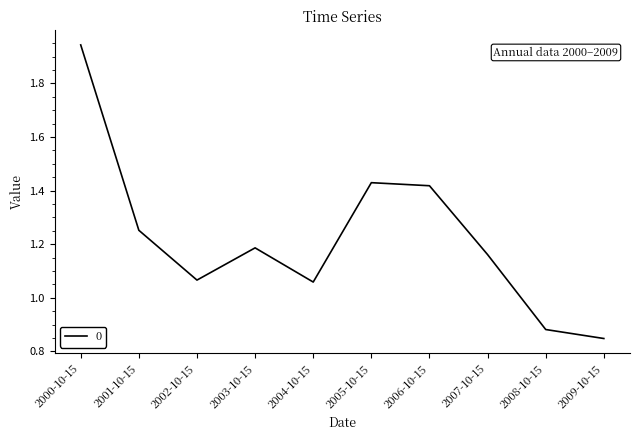

Which label corresponds to the largest value in the chart?

2000-10-15